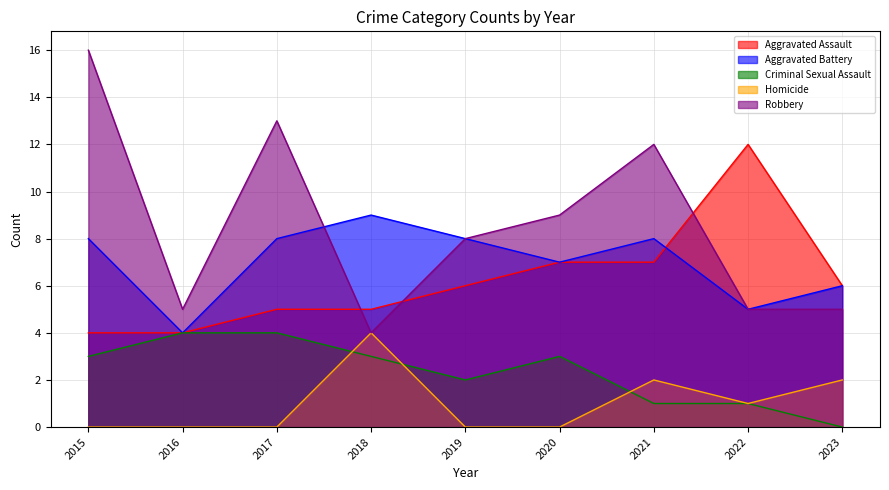

True or false: Aggravated Battery and Homicide intersect in this chart.

False